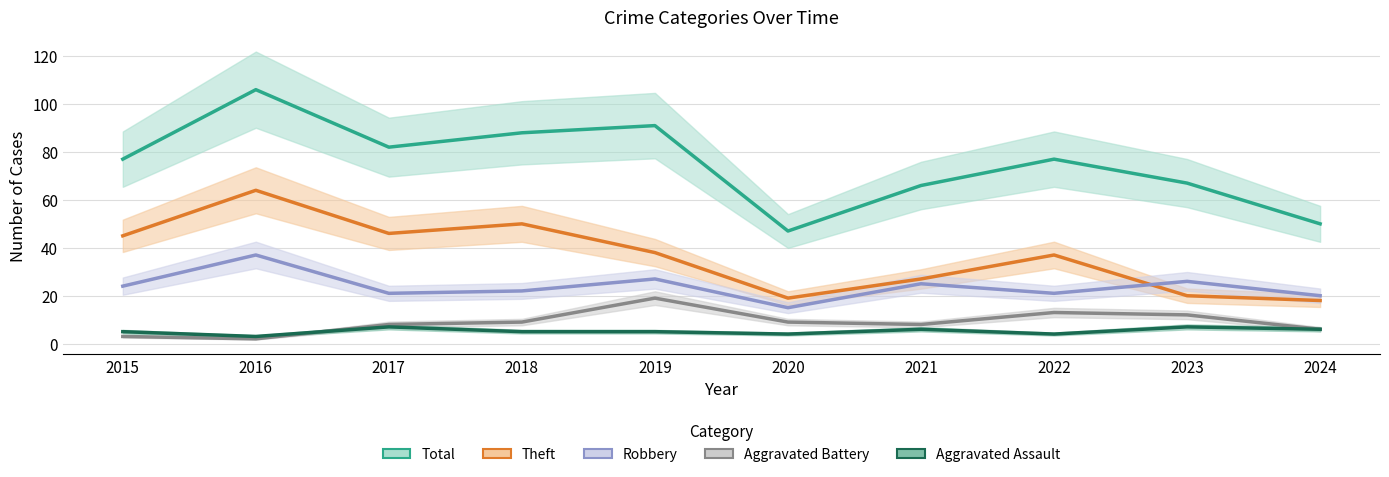

What is the difference between the maximum and minimum values in the Aggravated Battery series?

17